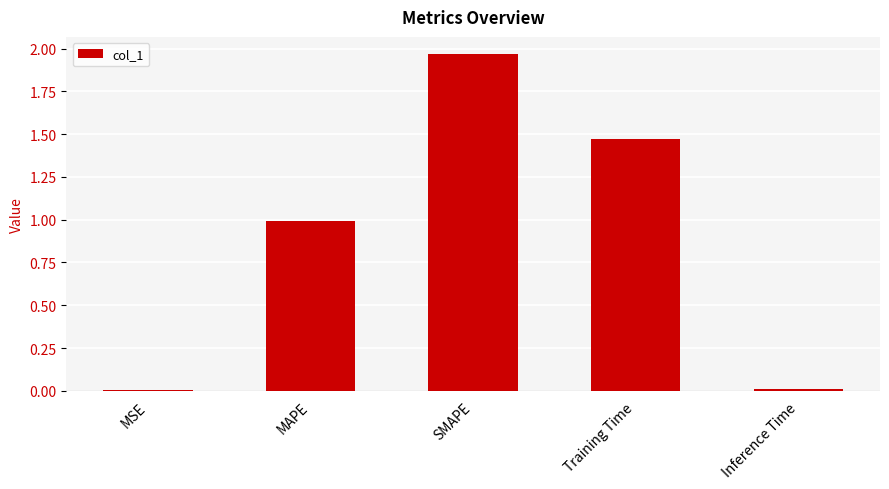

What is the average value?

0.9